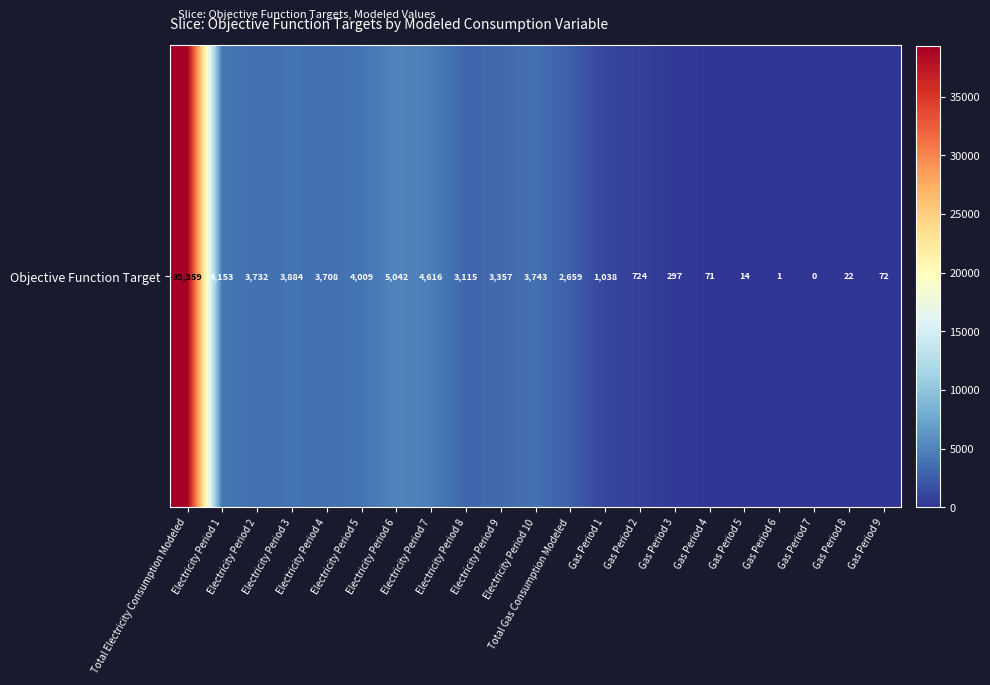

What is the average value?

3982